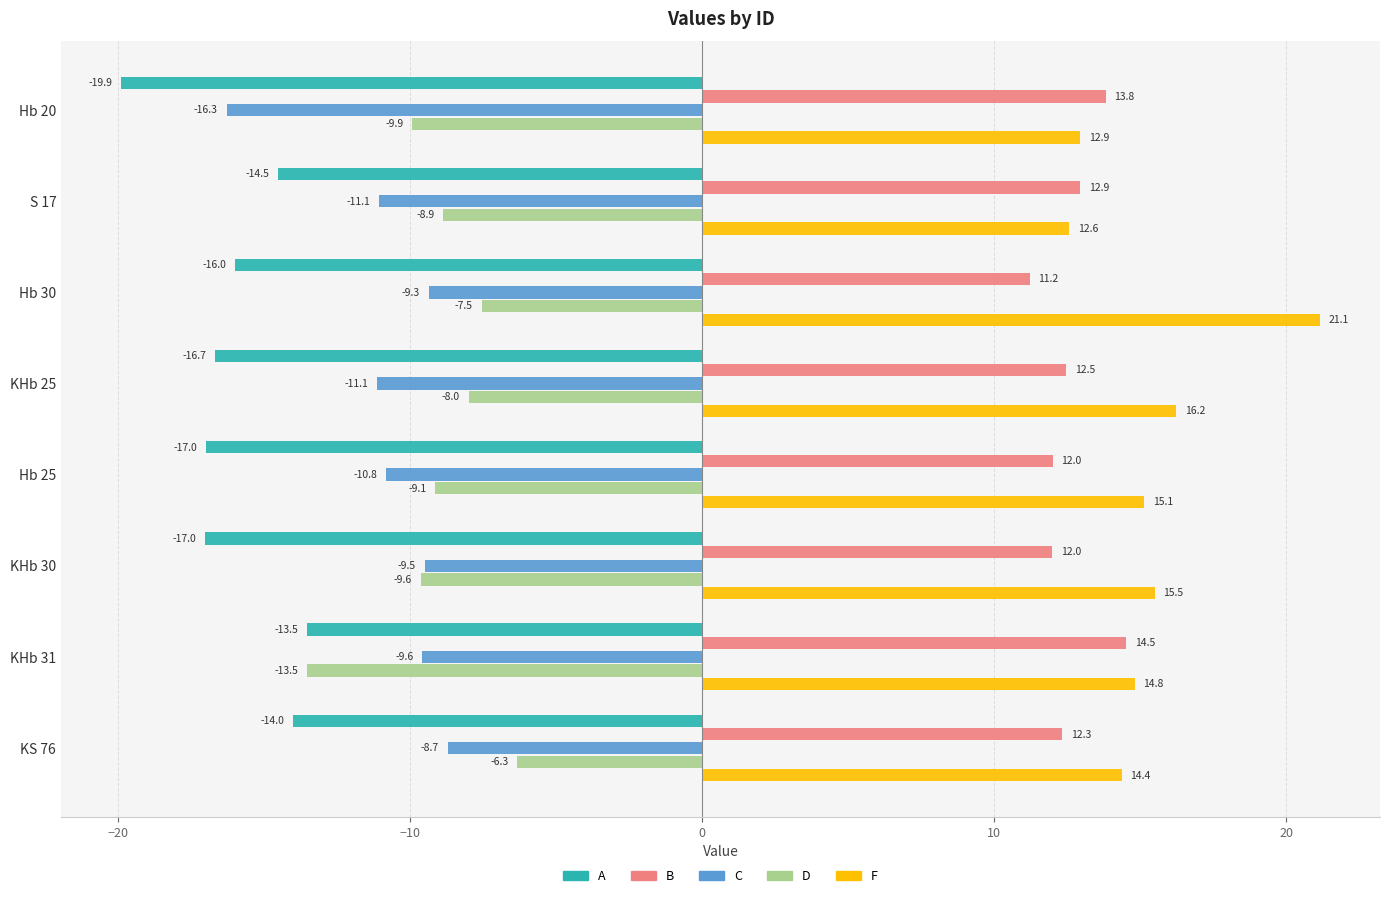

At how many categories does at least one series exceed 14?

6